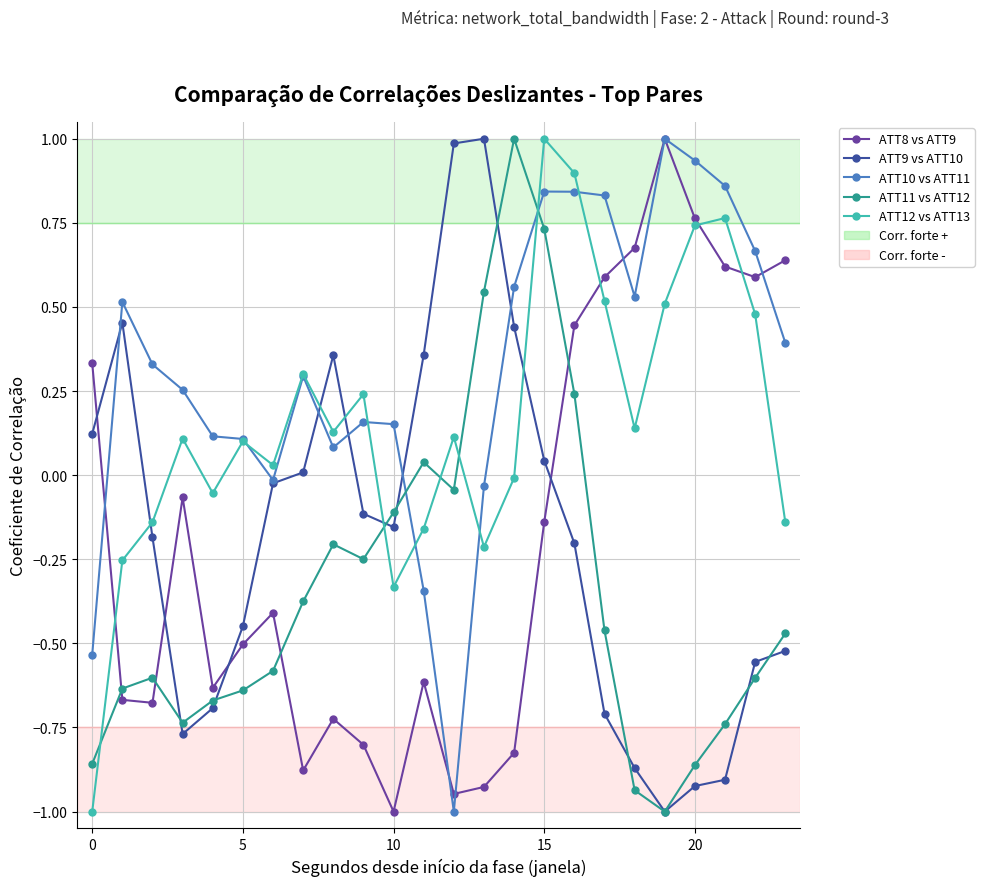

What is the smallest value displayed?

-1.0